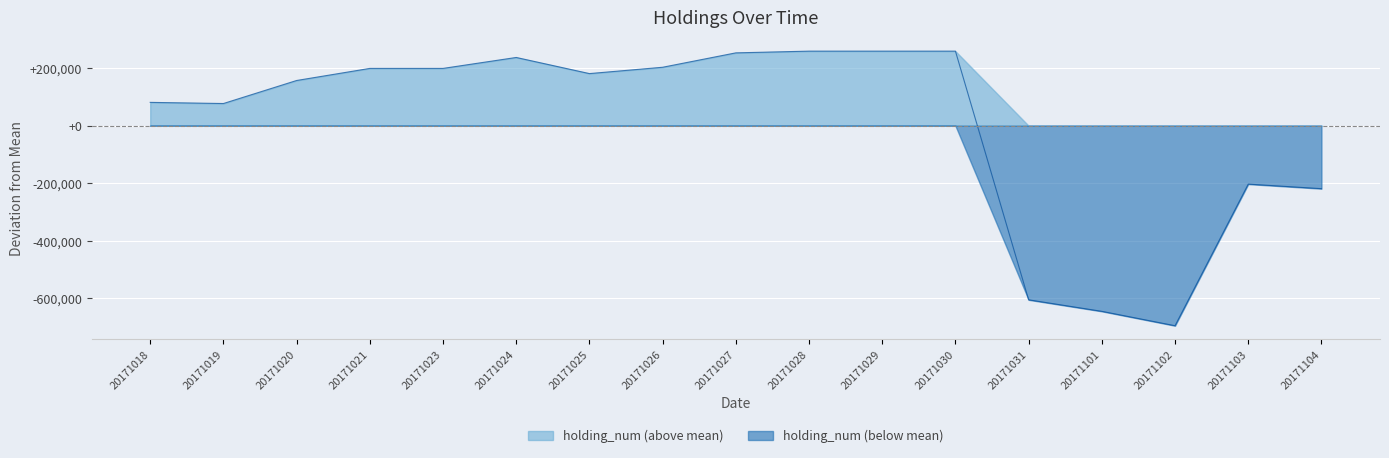

List the labels in order of value, largest first.

20171028, 20171029, 20171030, 20171027, 20171024, 20171026, 20171021, 20171023, 20171025, 20171020, 20171018, 20171019, 20171103, 20171104, 20171031, 20171101, 20171102